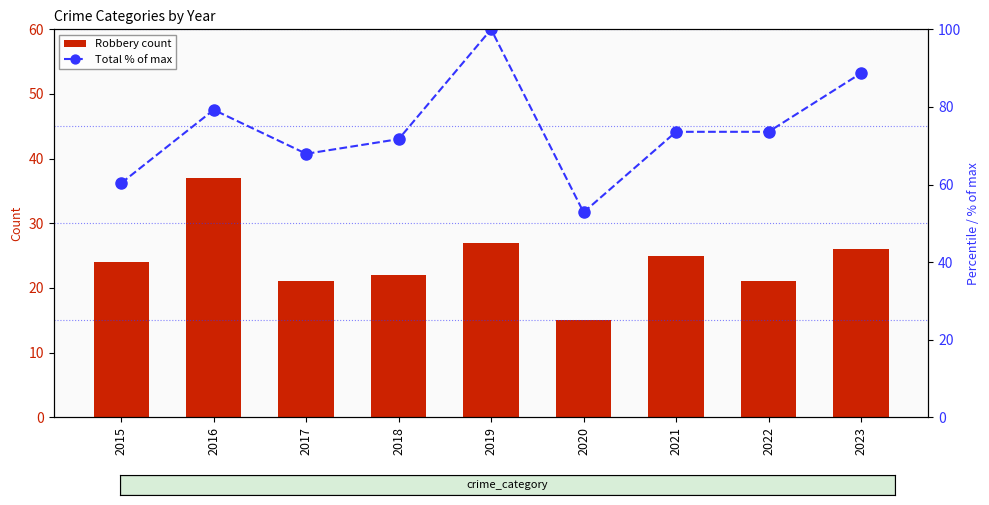

Count the number of categories in the chart.

9